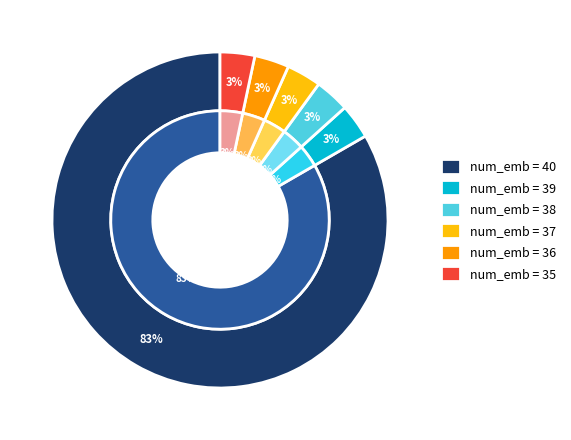

Which category has the smallest portion of the pie?

39